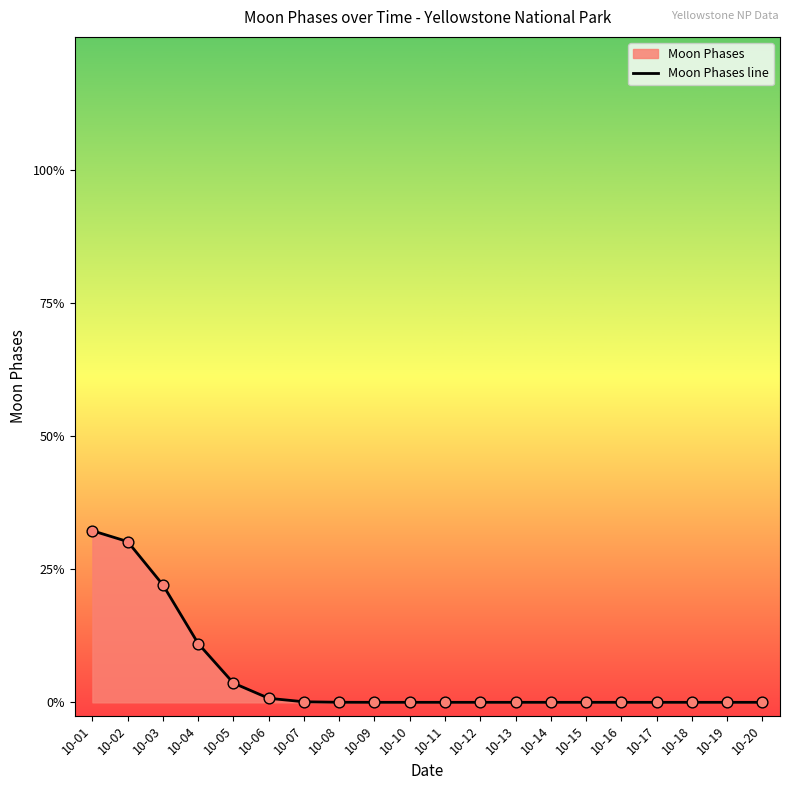

Which has a higher value, 10-10 or 10-06?

10-06